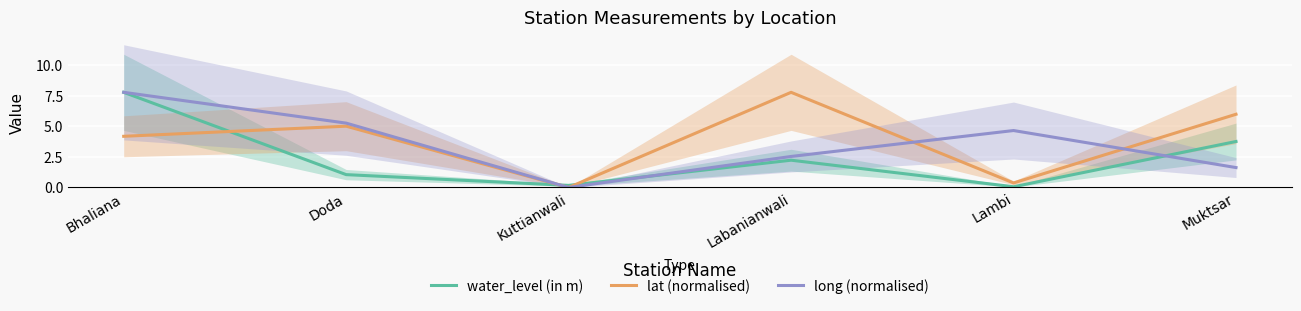

True or false: water_level (in m) has a value of 1.7 at Bhaliana.

False